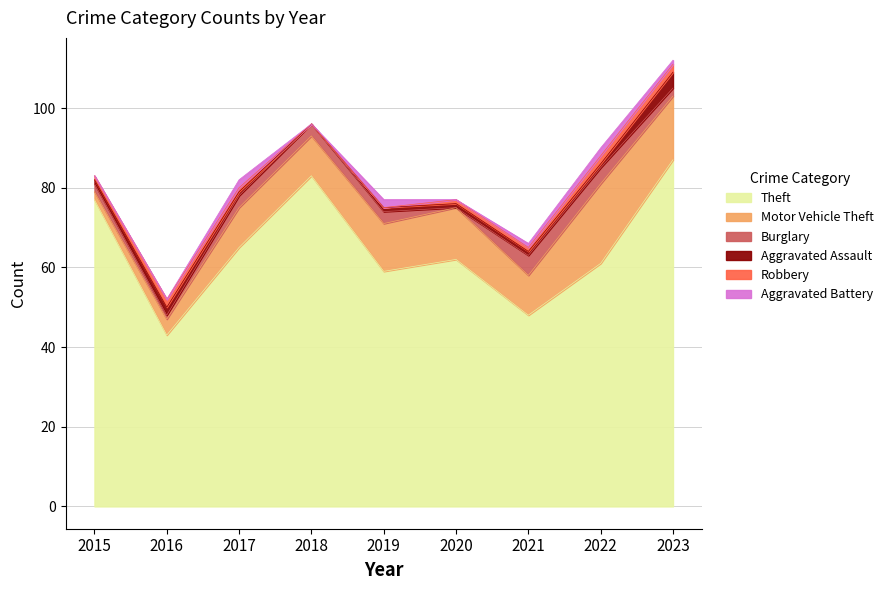

What are all the series names shown in the legend?

Theft, Motor Vehicle Theft, Burglary, Aggravated Assault, Robbery, Aggravated Battery